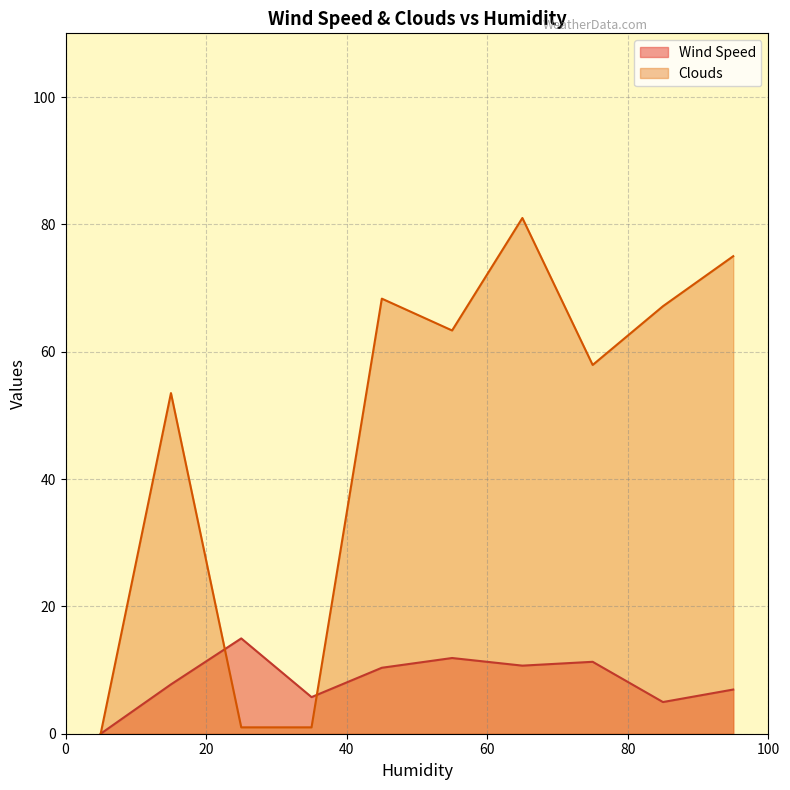

What are all the series names shown in the legend?

Wind Speed, Clouds